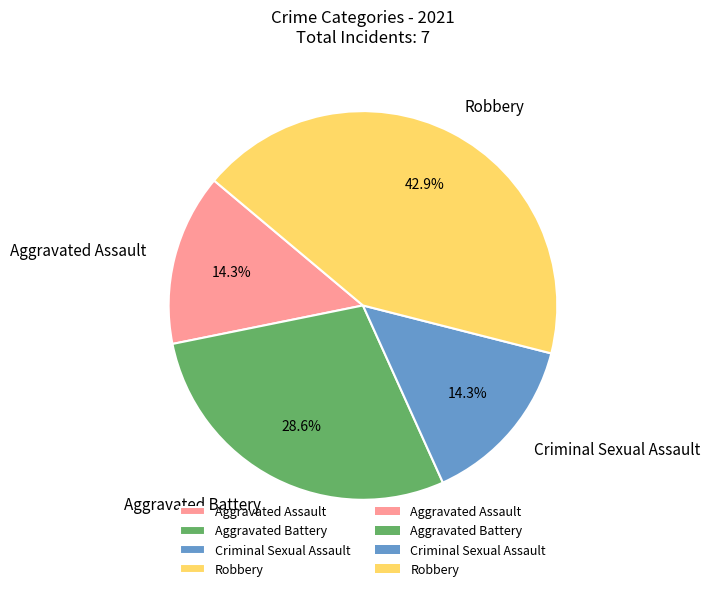

How many segments does this pie chart have?

4